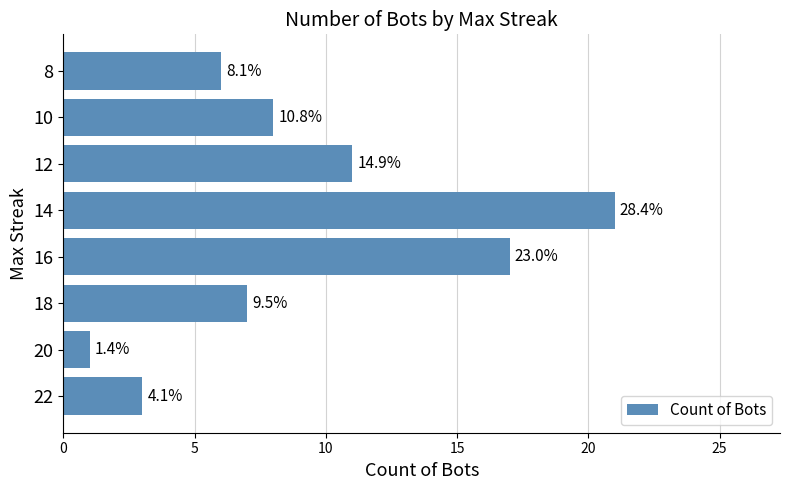

How many bars are there in total?

8